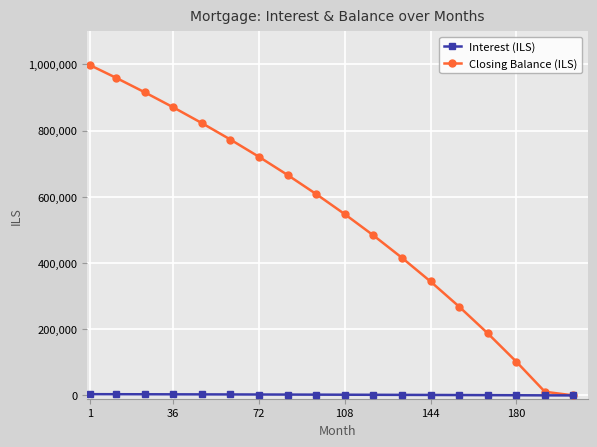

What is the value of the Closing Balance (ILS) point at the 8th from the left?

666052.0